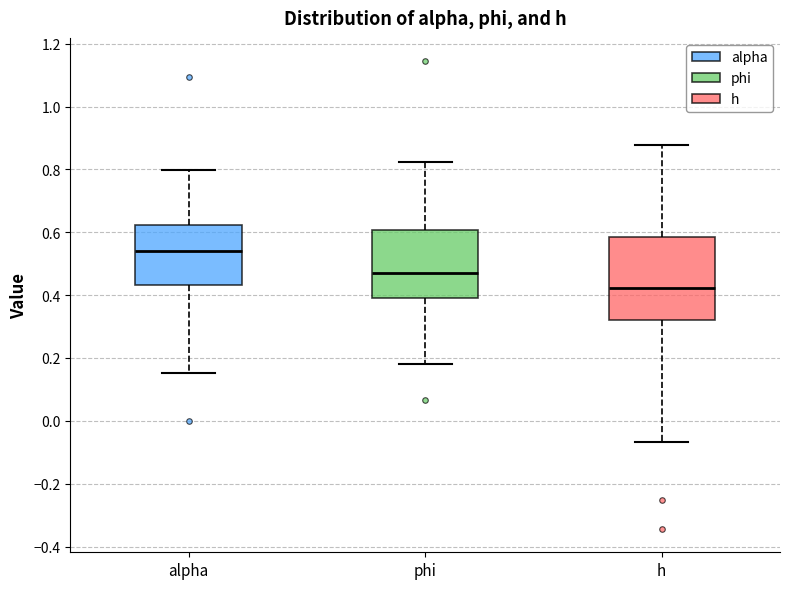

Reading left to right, read every box against the y-axis: the position of its median line, the range the box covers, and the ends of its whiskers. The values are not printed on the chart, so give them approximately, as read against the axis.

alpha: median 0.54, box 0.44 to 0.62, whiskers 0.16 to 0.80
phi: median 0.48, box 0.40 to 0.60, whiskers 0.18 to 0.82
h: median 0.42, box 0.32 to 0.58, whiskers -0.06 to 0.88